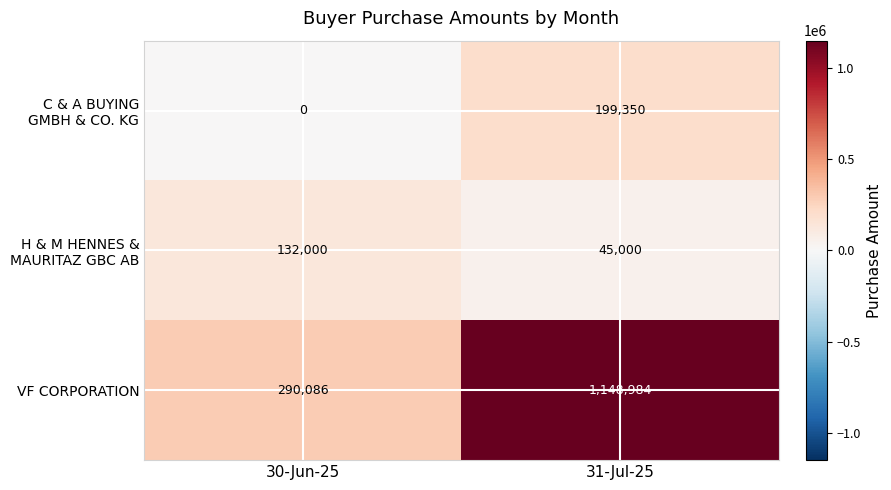

Which series has the largest total across all categories?

VF CORPORATION